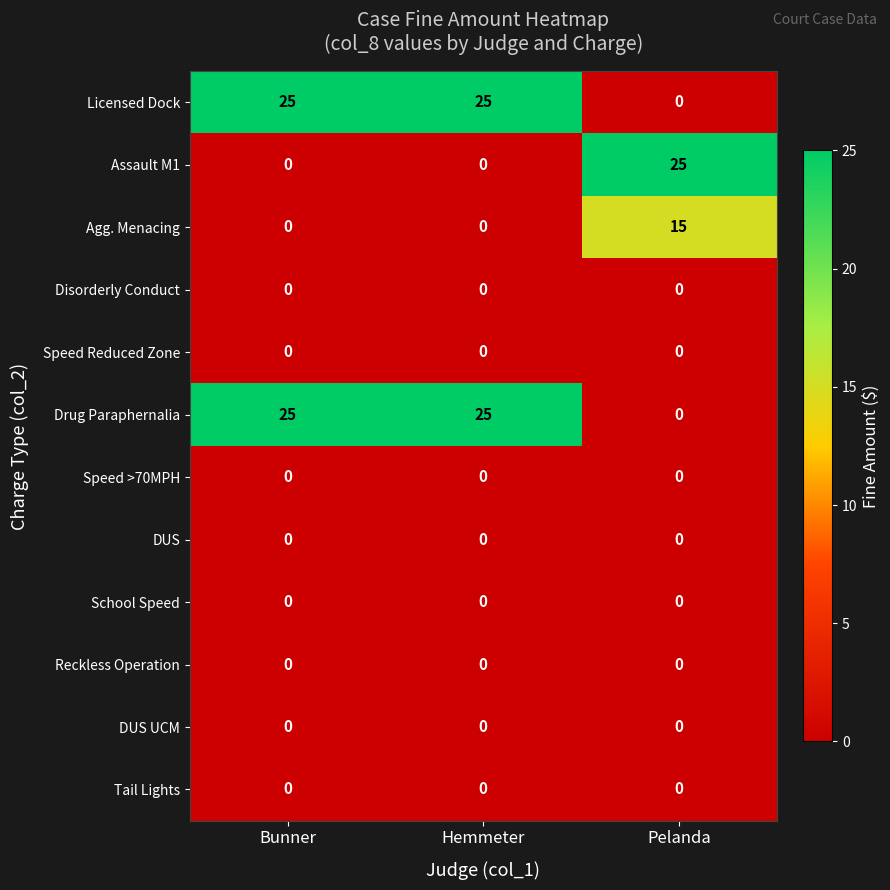

What is the spread (max minus min) of values at Hemmeter?

25